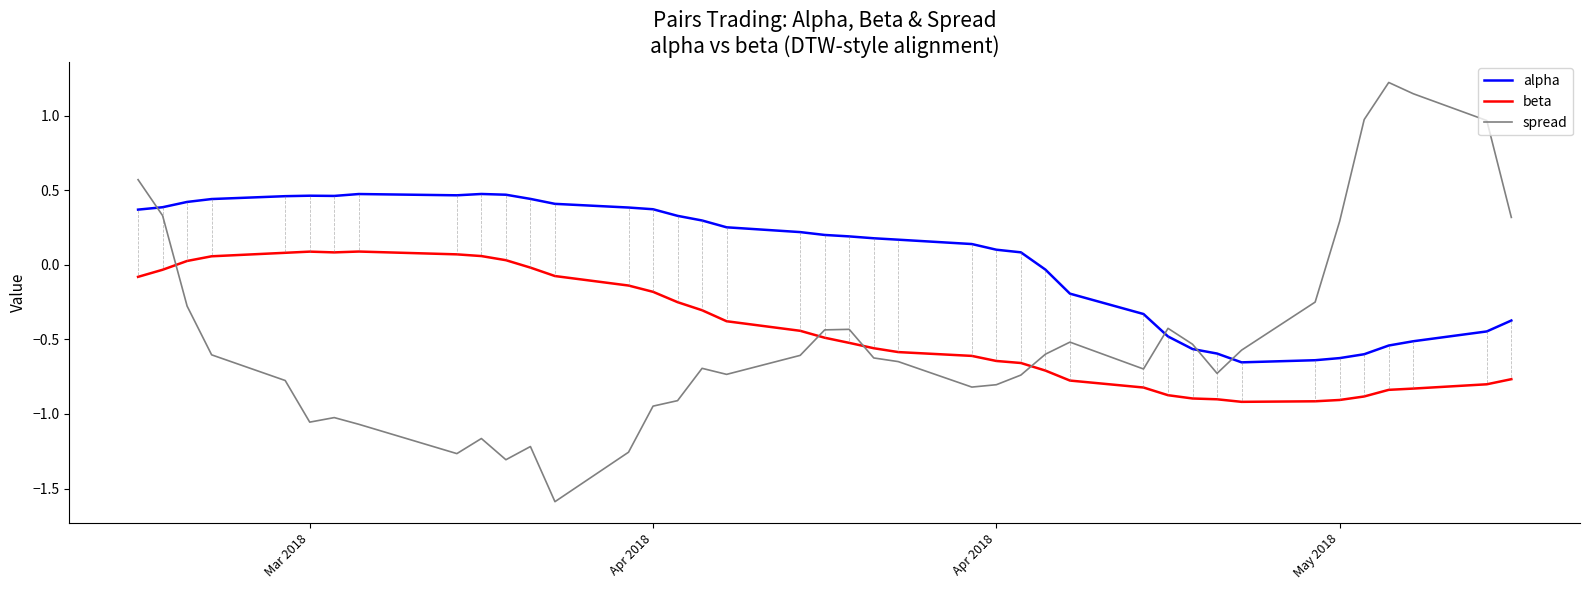

Which series has the largest total across all categories?

alpha